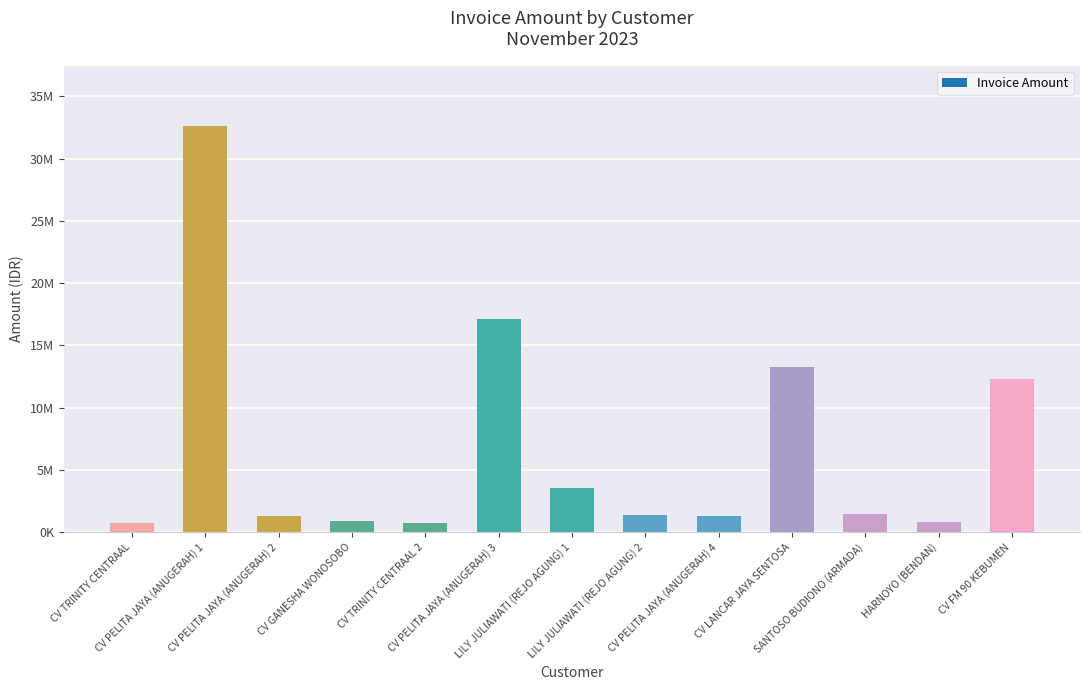

Does the chart contain any negative values?

No